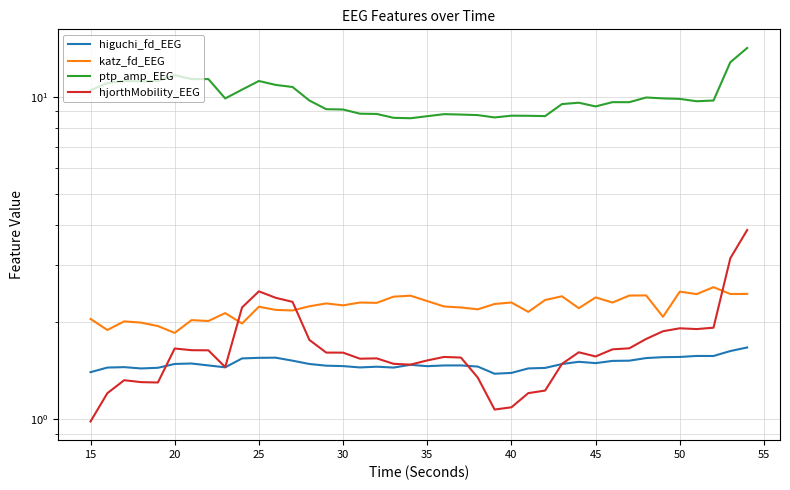

True or false: ptp_amp_EEG has more than 2 points higher than both neighbors.

True